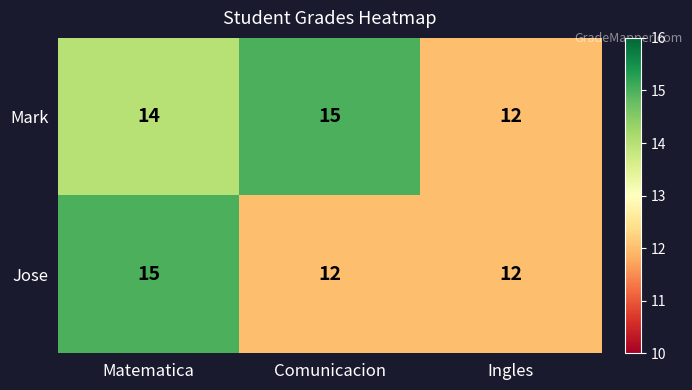

Which series has the largest total across all categories?

Mark